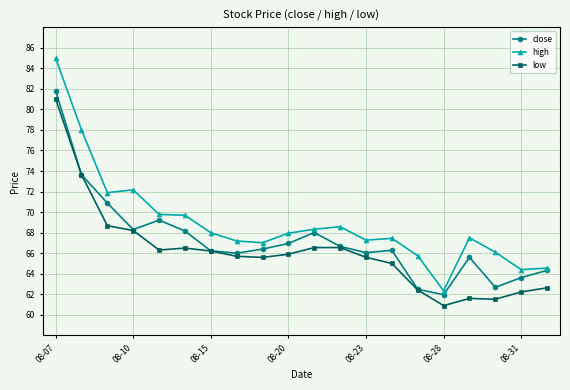

What is the smallest value displayed?

60.9